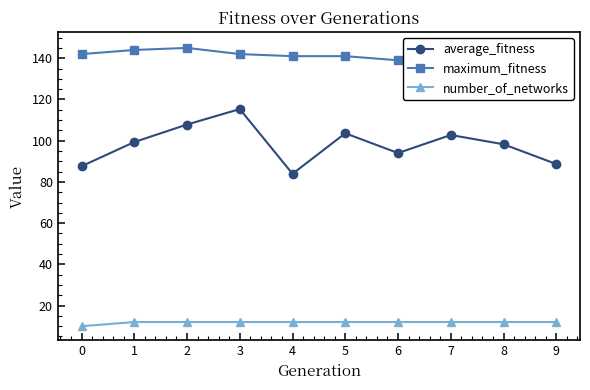

Count the number of data series in this chart.

3